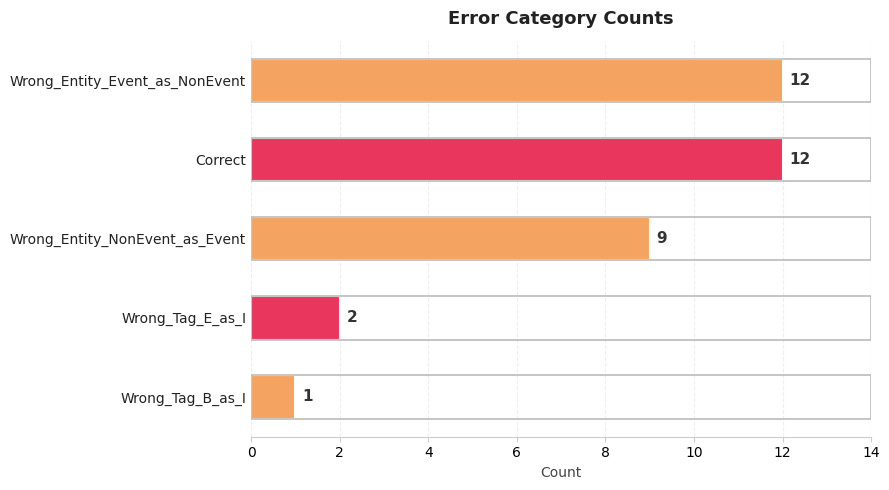

At which category does the chart reach its minimum across all series?

Wrong_Tag_B_as_I